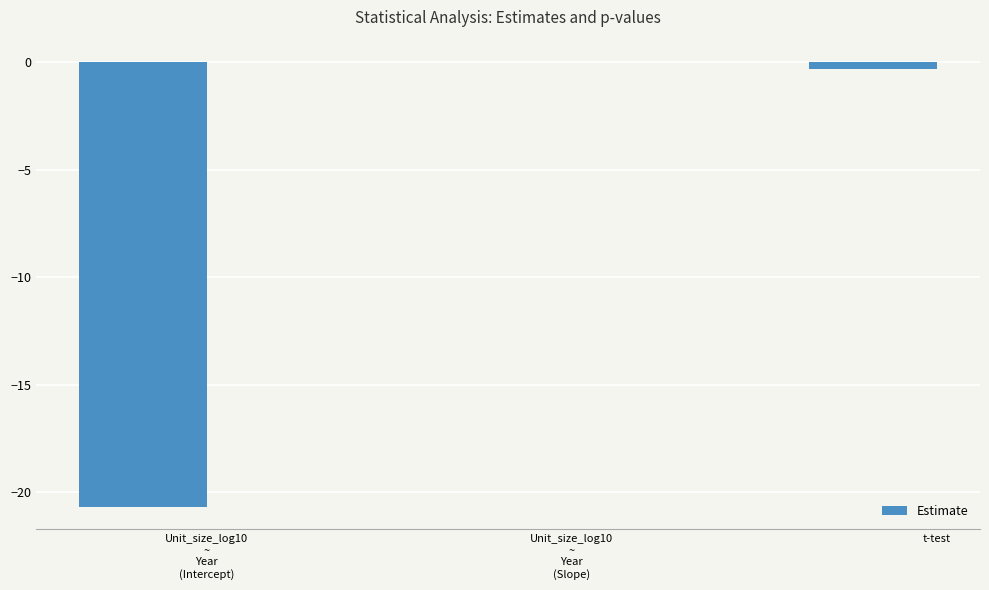

At which label is the value closest to -10?

t-test